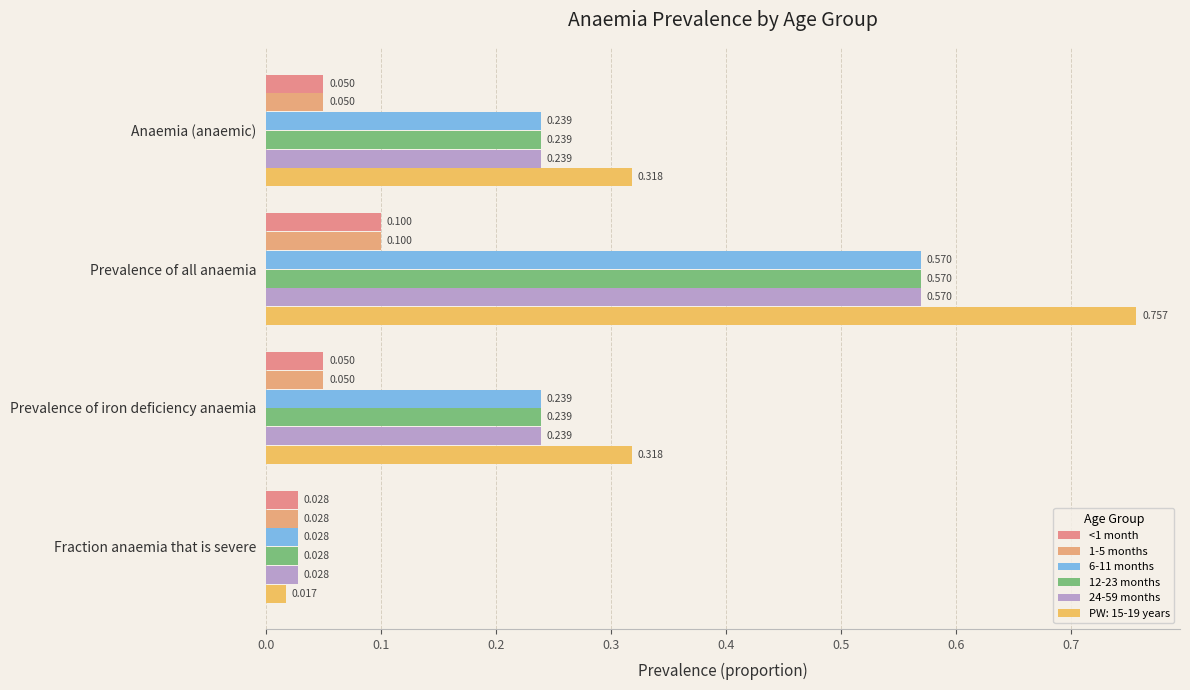

What is the sum of all 12-23 months values?

1.1